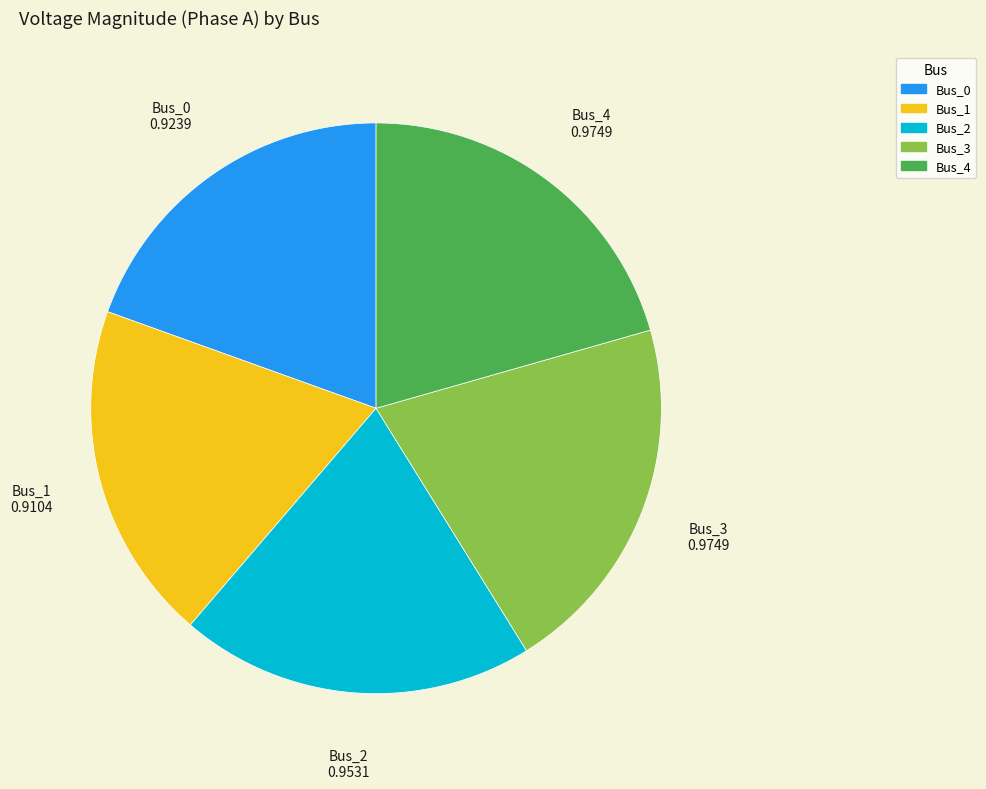

Count the number of slices in the pie.

5